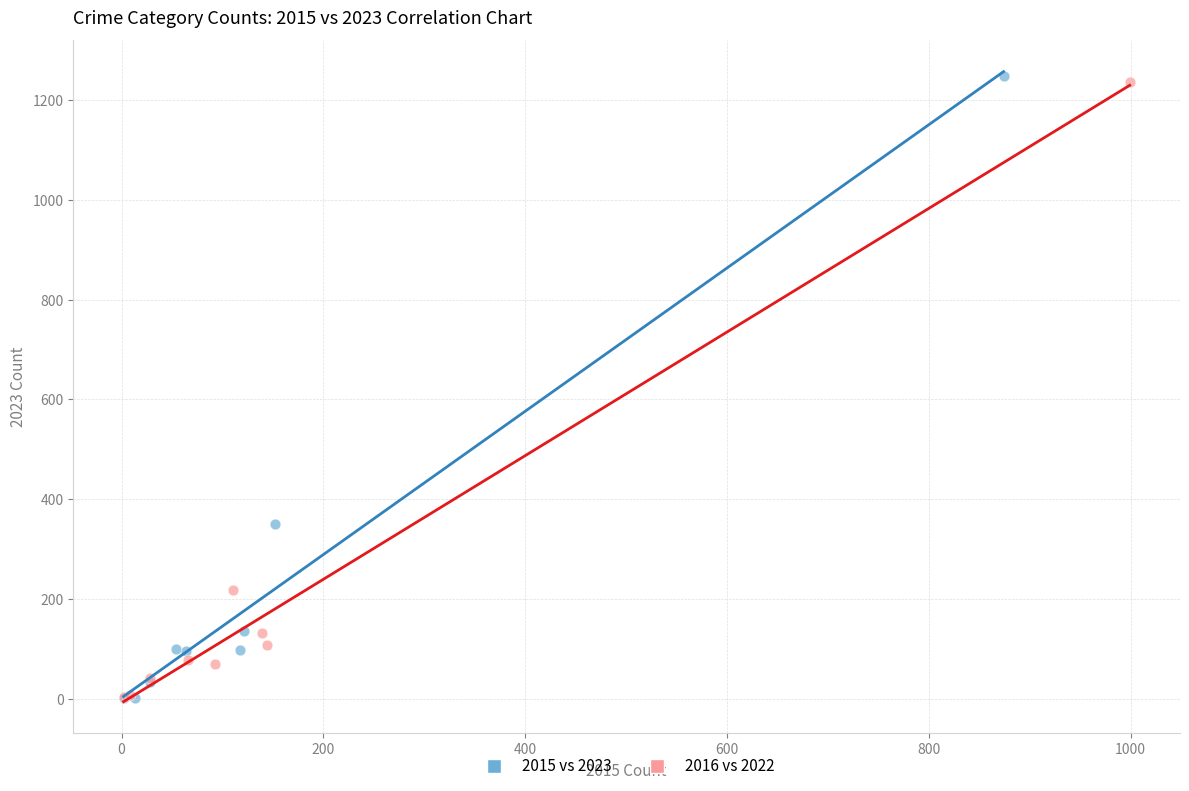

Which series has the largest Y range (max minus min)?

2015 vs 2023